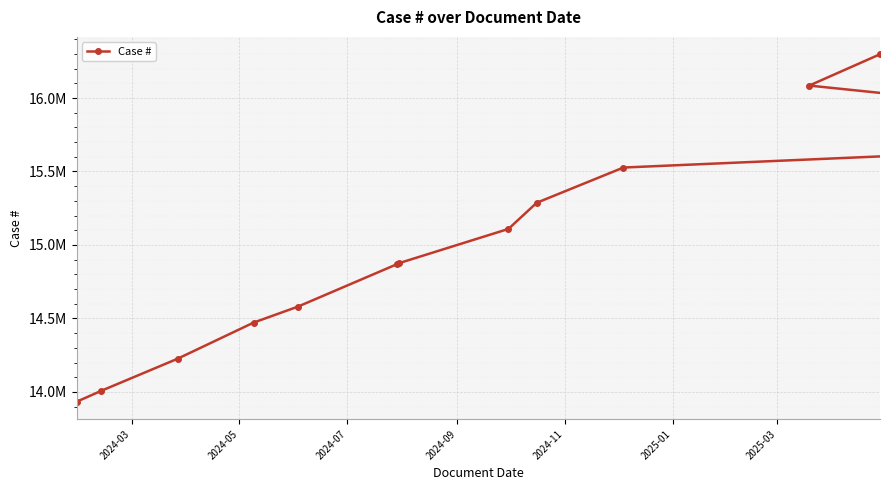

How many values exceed 14875689?

6